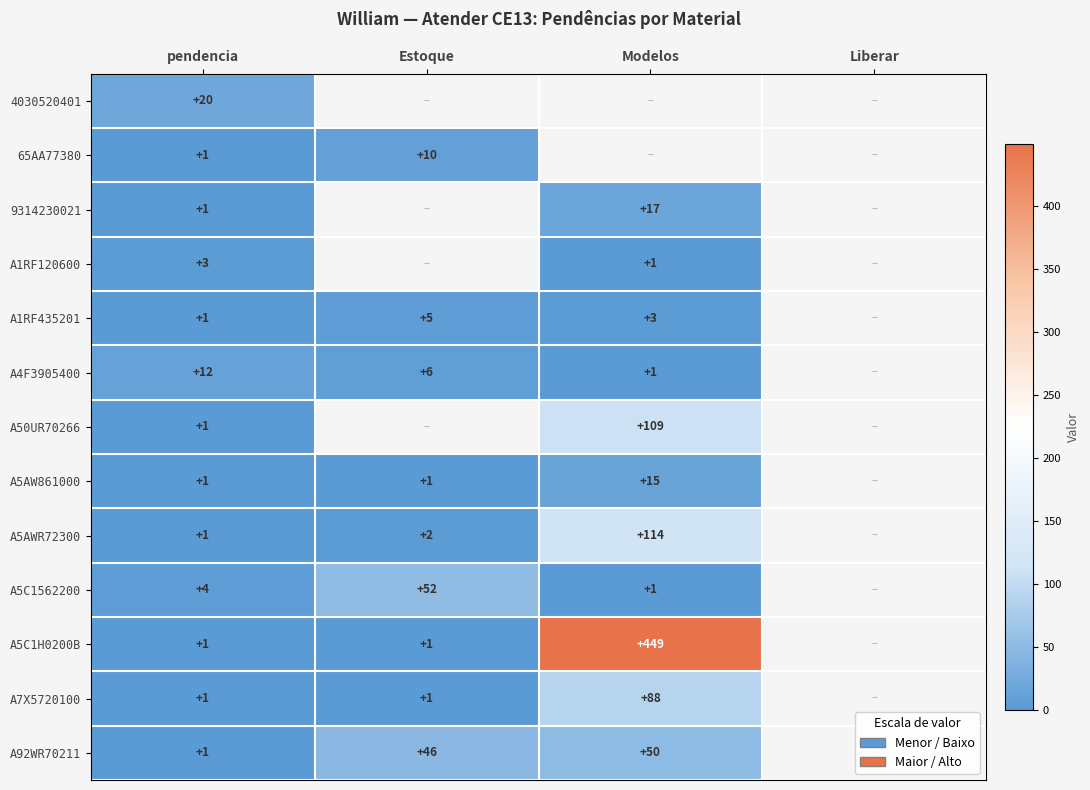

Is the value of 9314230021 at pendencia greater than the value of A5AWR72300 at Estoque?

No